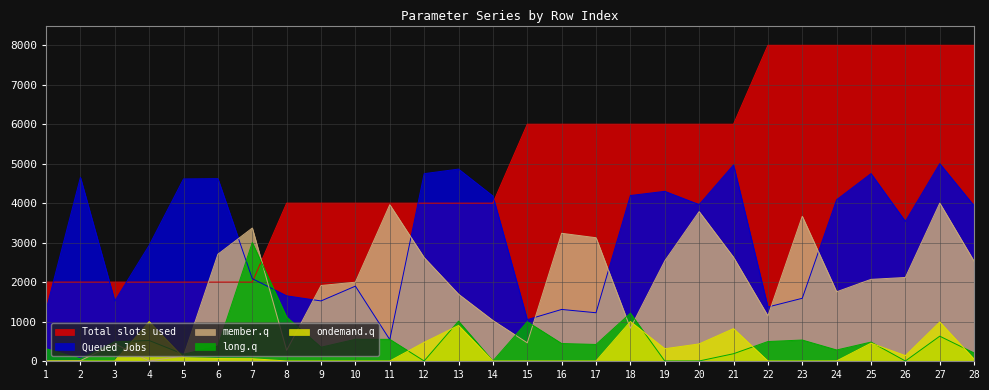

At how many categories does at least one series exceed 6975?

7